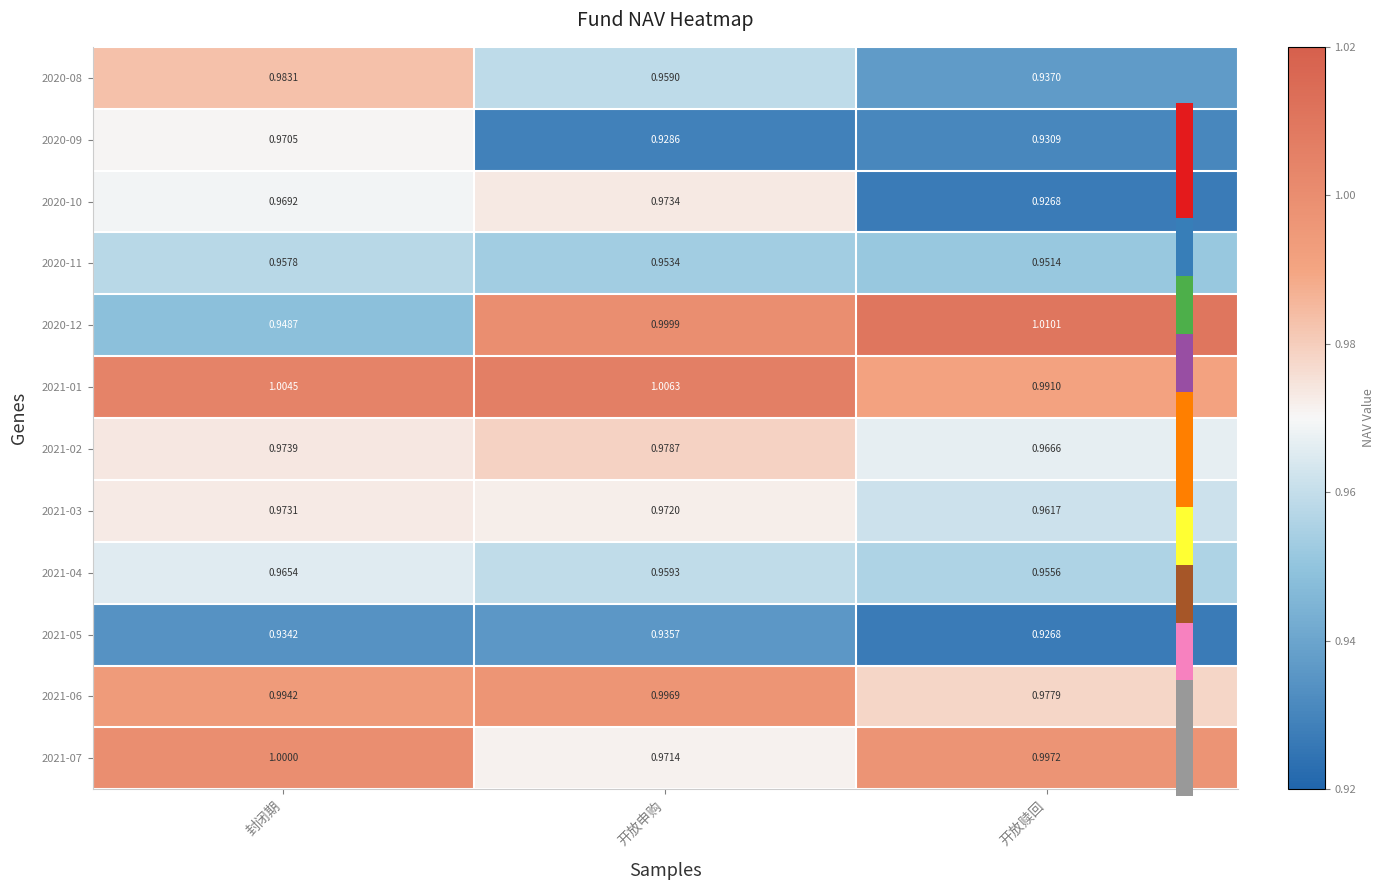

At which label does 2021-04 reach its peak?

封闭期